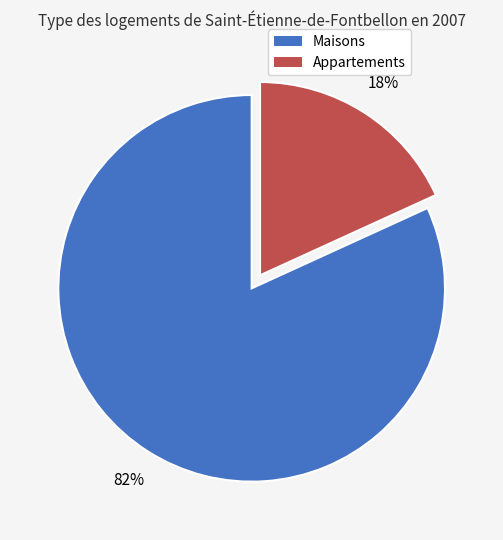

Is there any slice that represents more than half of the pie?

Yes